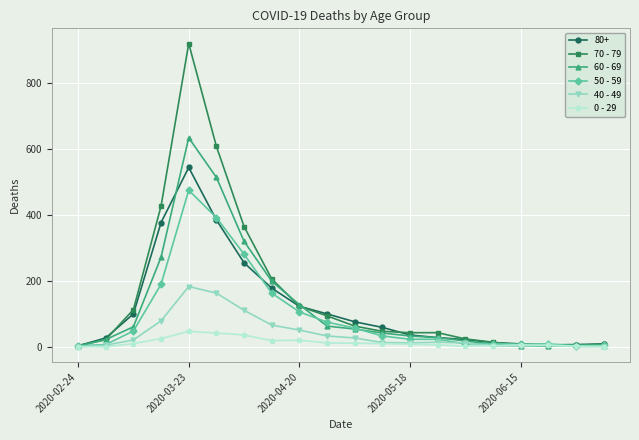

Rank the series by their maximum value, from highest to lowest.

70 - 79, 60 - 69, 80+, 50 - 59, 40 - 49, 0 - 29